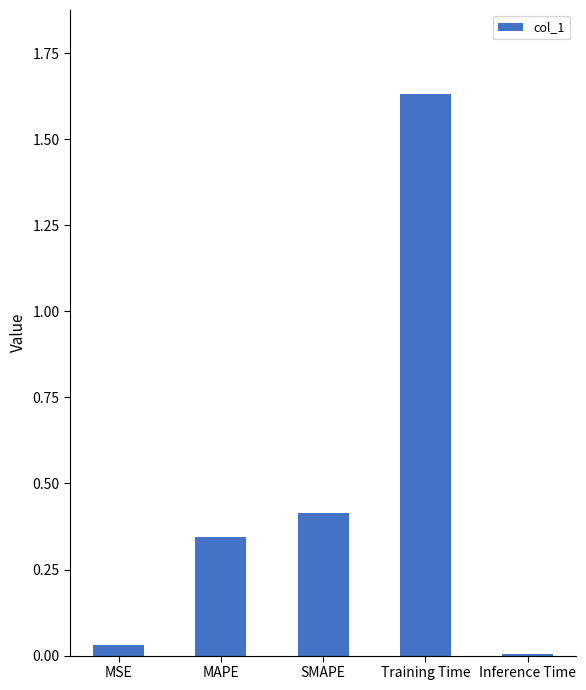

What is the label of the 2nd bar from the right?

Training Time